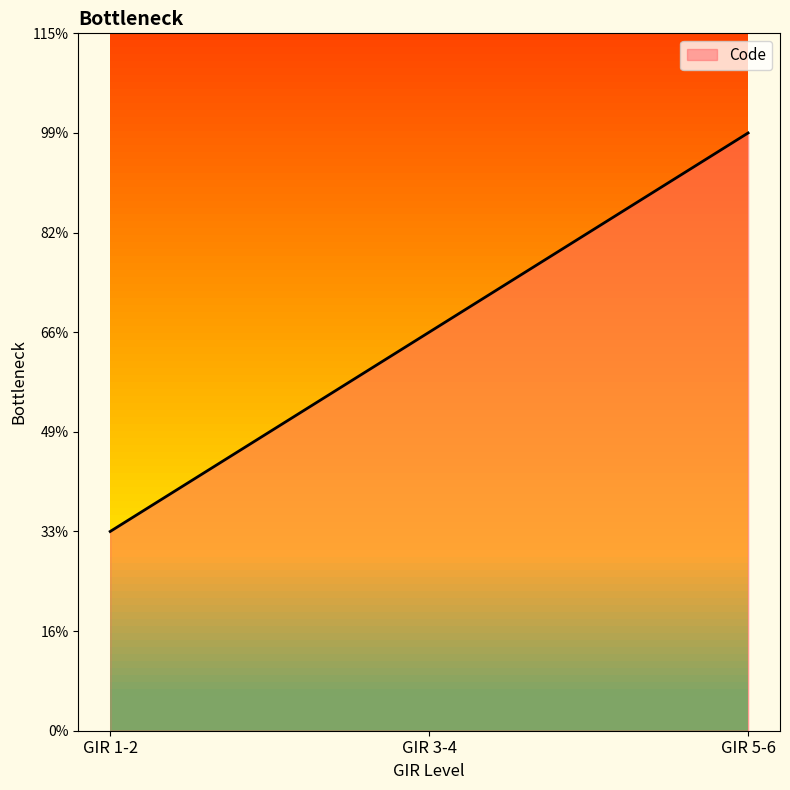

List the labels in order of value, smallest first.

GIR 1-2, GIR 3-4, GIR 5-6